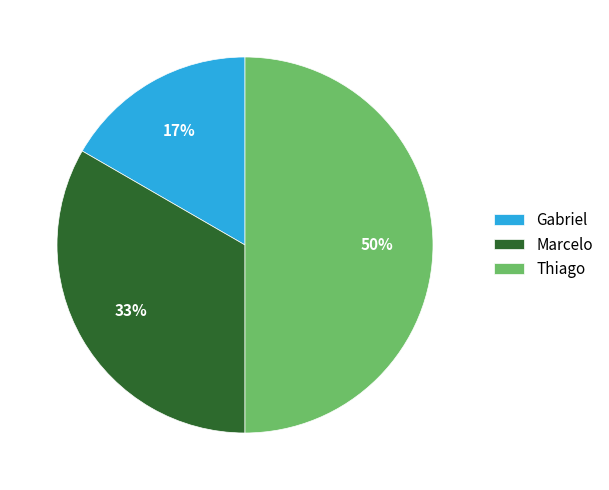

To the nearest percent, what is the average slice percentage?

33%